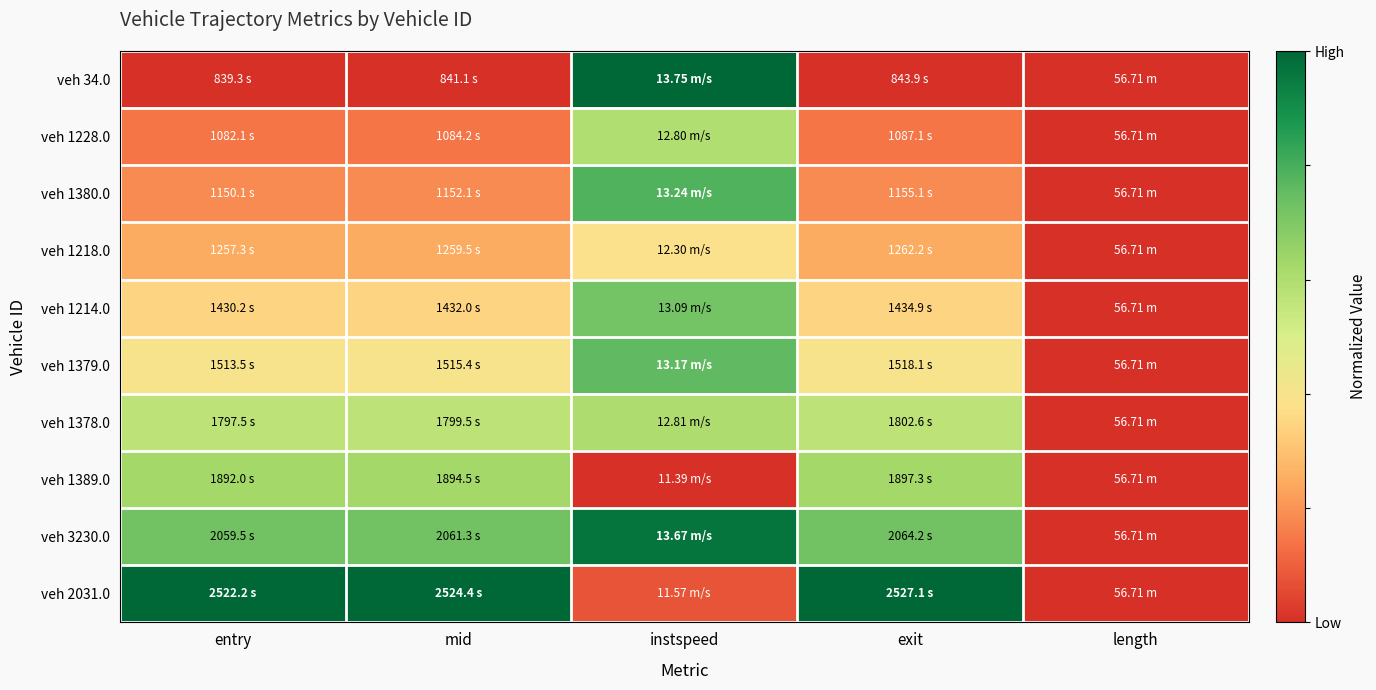

Rank the series at exit from lowest to highest value.

veh 34.0, veh 1228.0, veh 1380.0, veh 1218.0, veh 1214.0, veh 1379.0, veh 1378.0, veh 1389.0, veh 3230.0, veh 2031.0